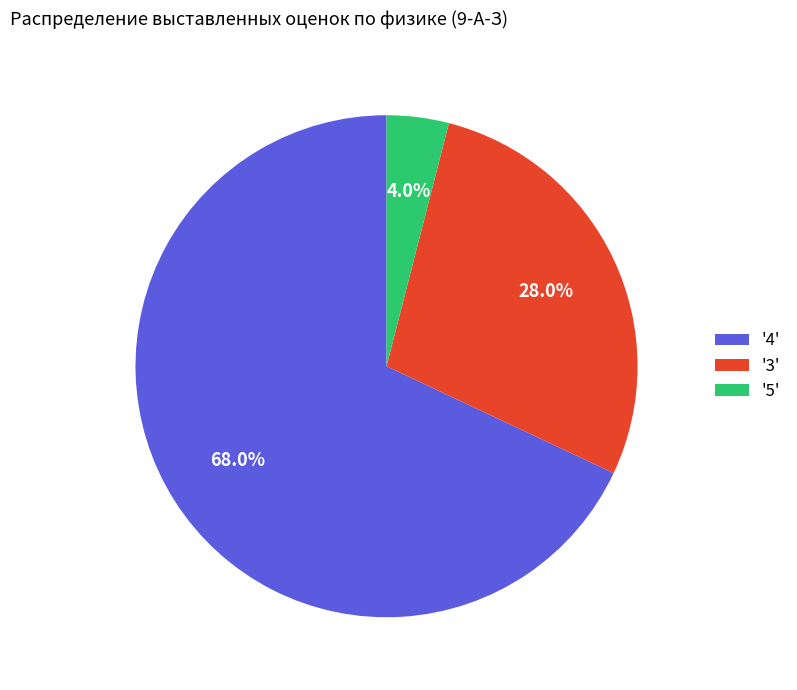

Does '3' represent more than half of the total?

No